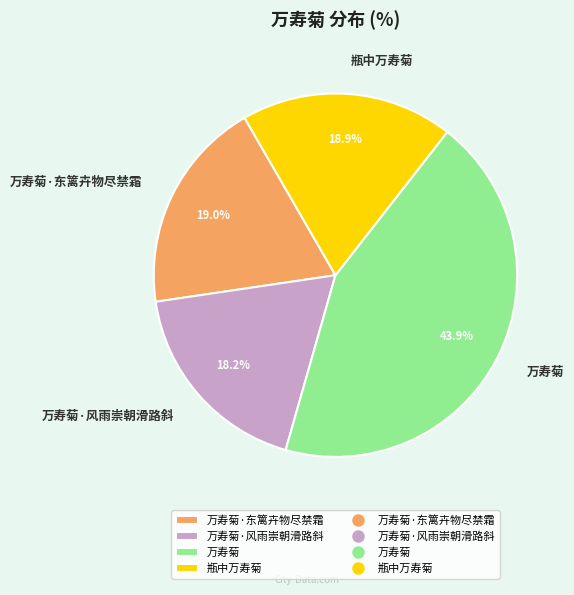

How many slices are in this pie chart?

4